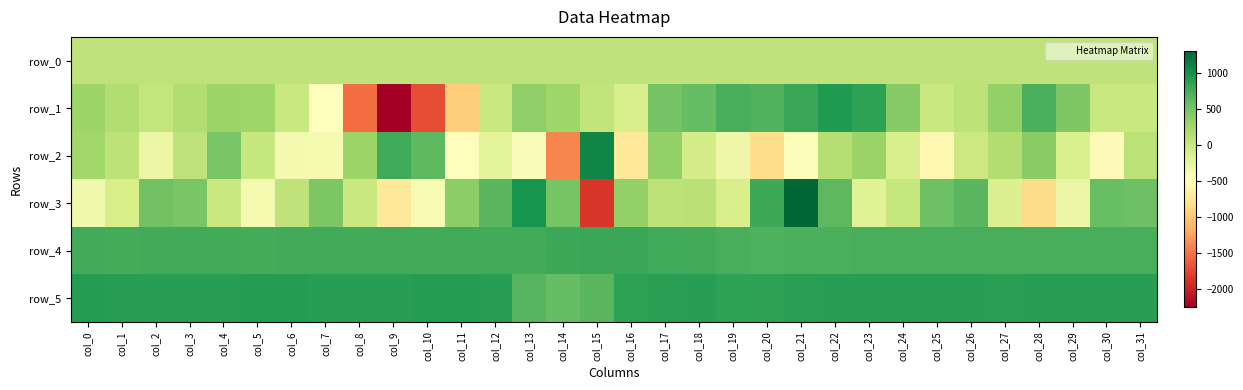

What value does the row_4 series have at col_7?

755.0